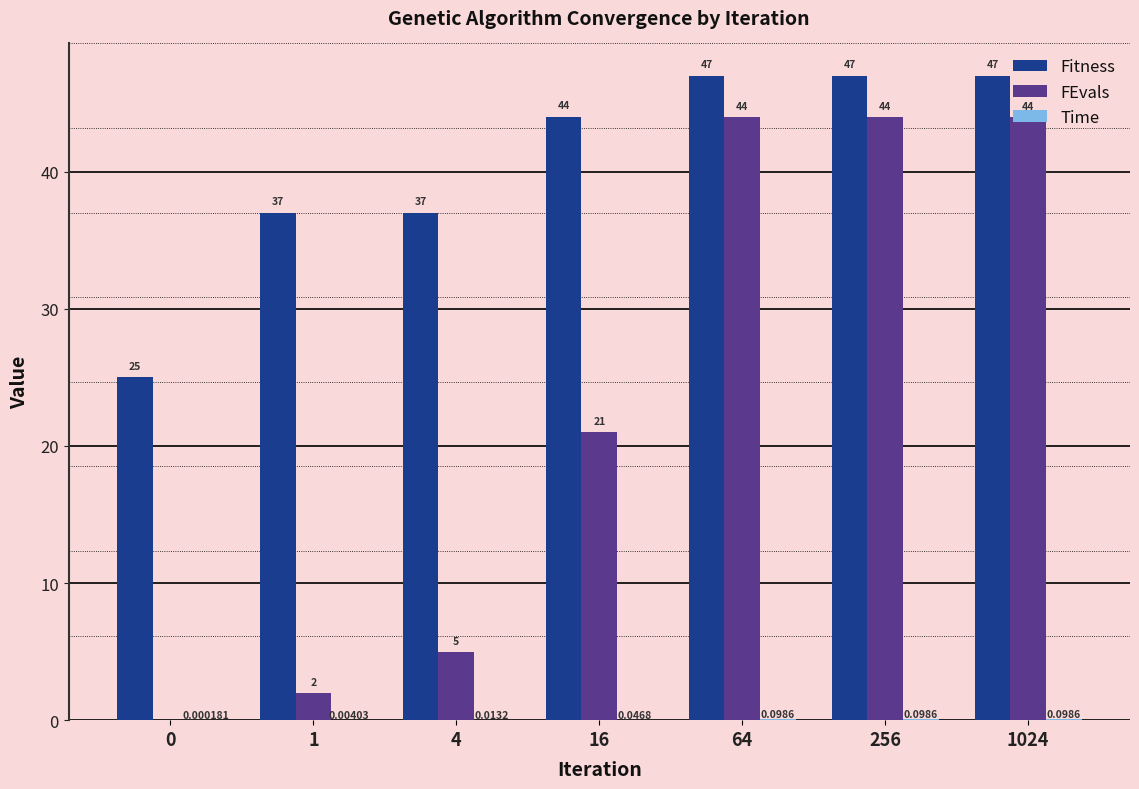

What is the sum of all FEvals values?

160.0